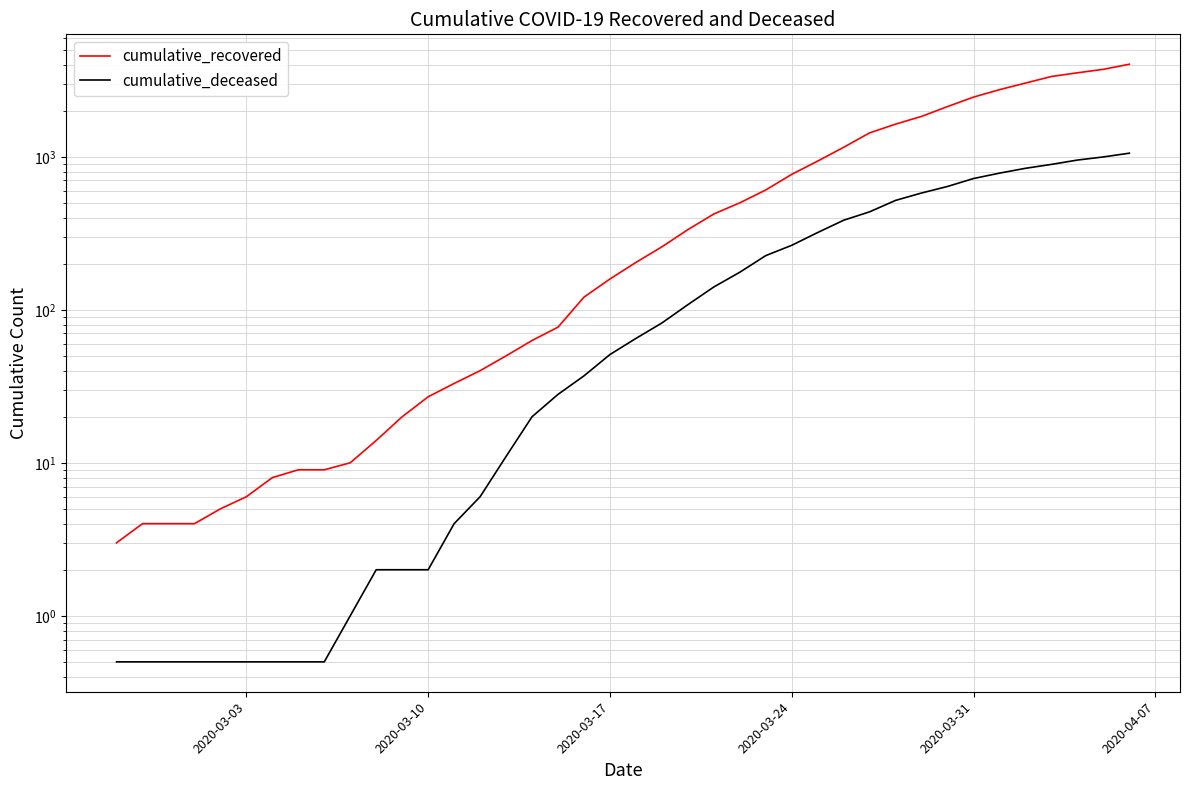

Between 2020-03-03 and 2020-03-31, which series saw the biggest shift?

cumulative_recovered